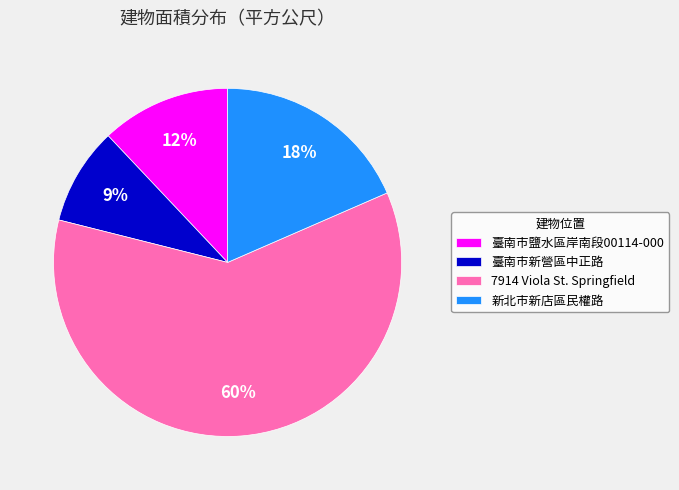

Which slice is the smallest?

臺南市新營區中正路